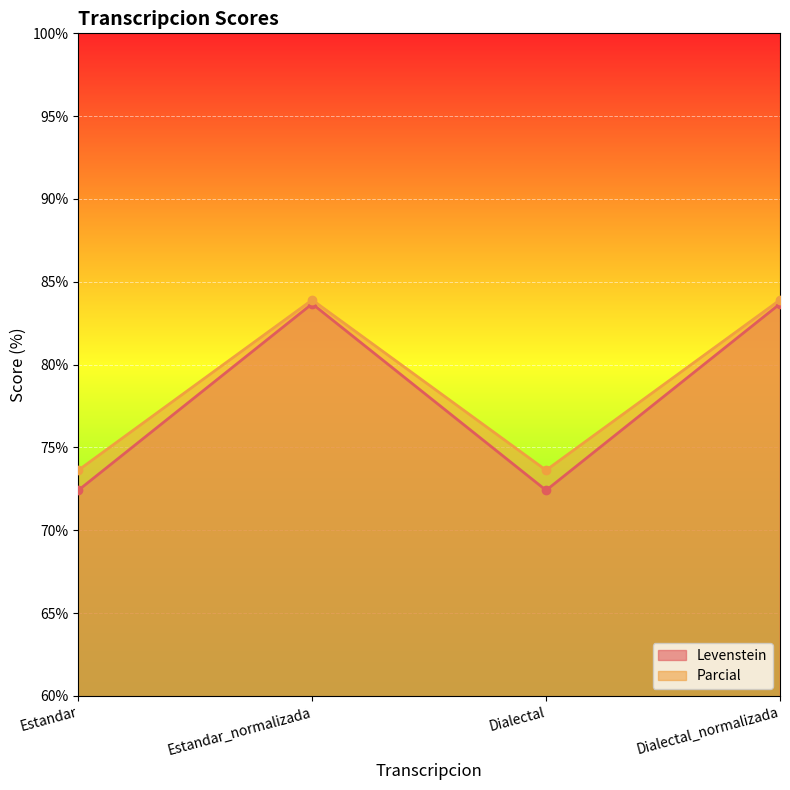

How many lines are shown in the chart?

2